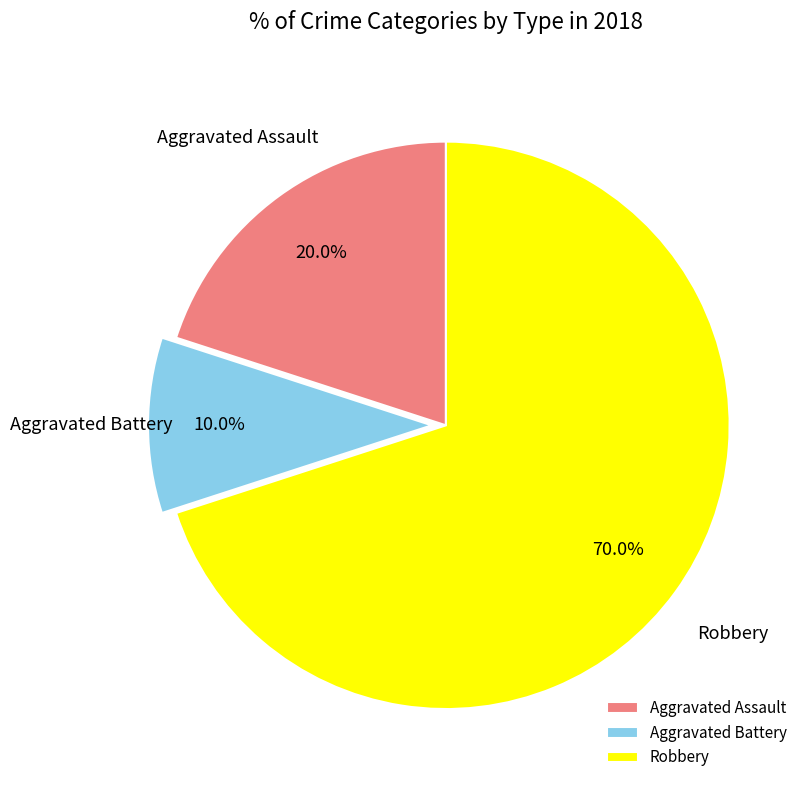

Do Aggravated Battery and Aggravated Assault together represent more than half of the pie?

No